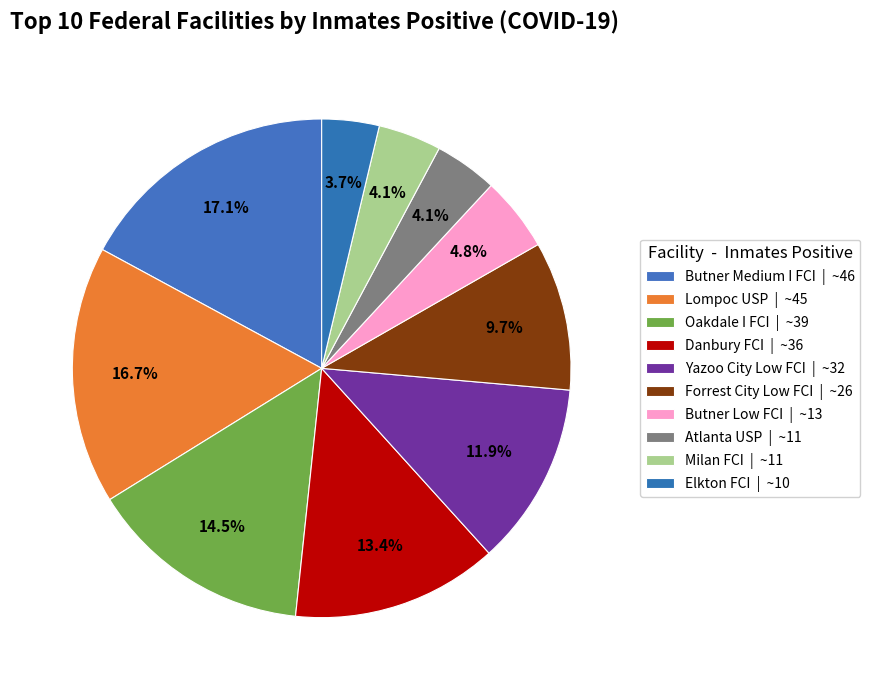

The Milan FCI slice represents 11% of the pie. True or false?

False